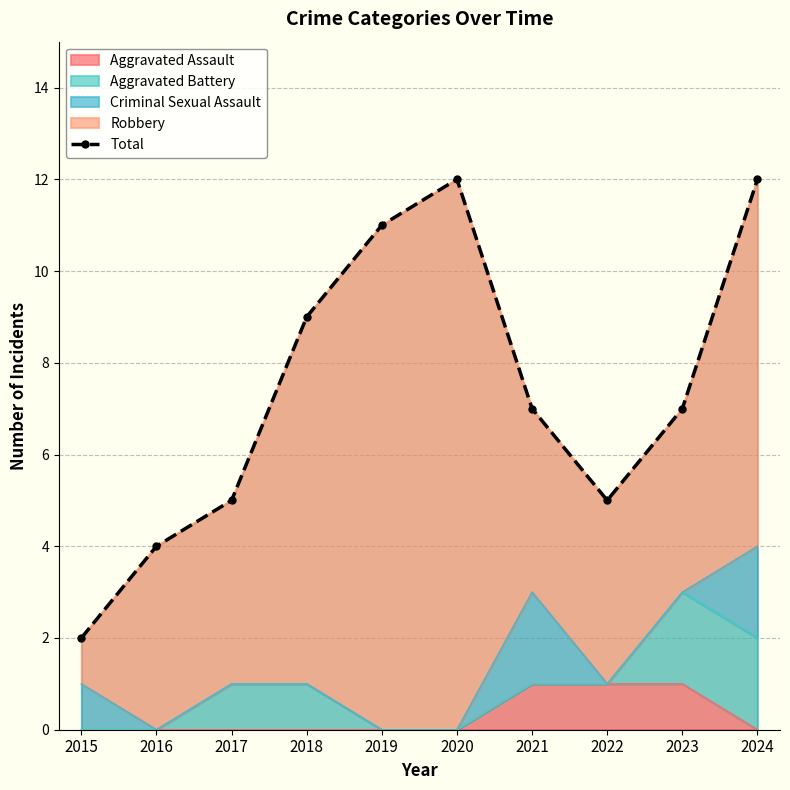

The value at 2016 is 3. True or false?

False